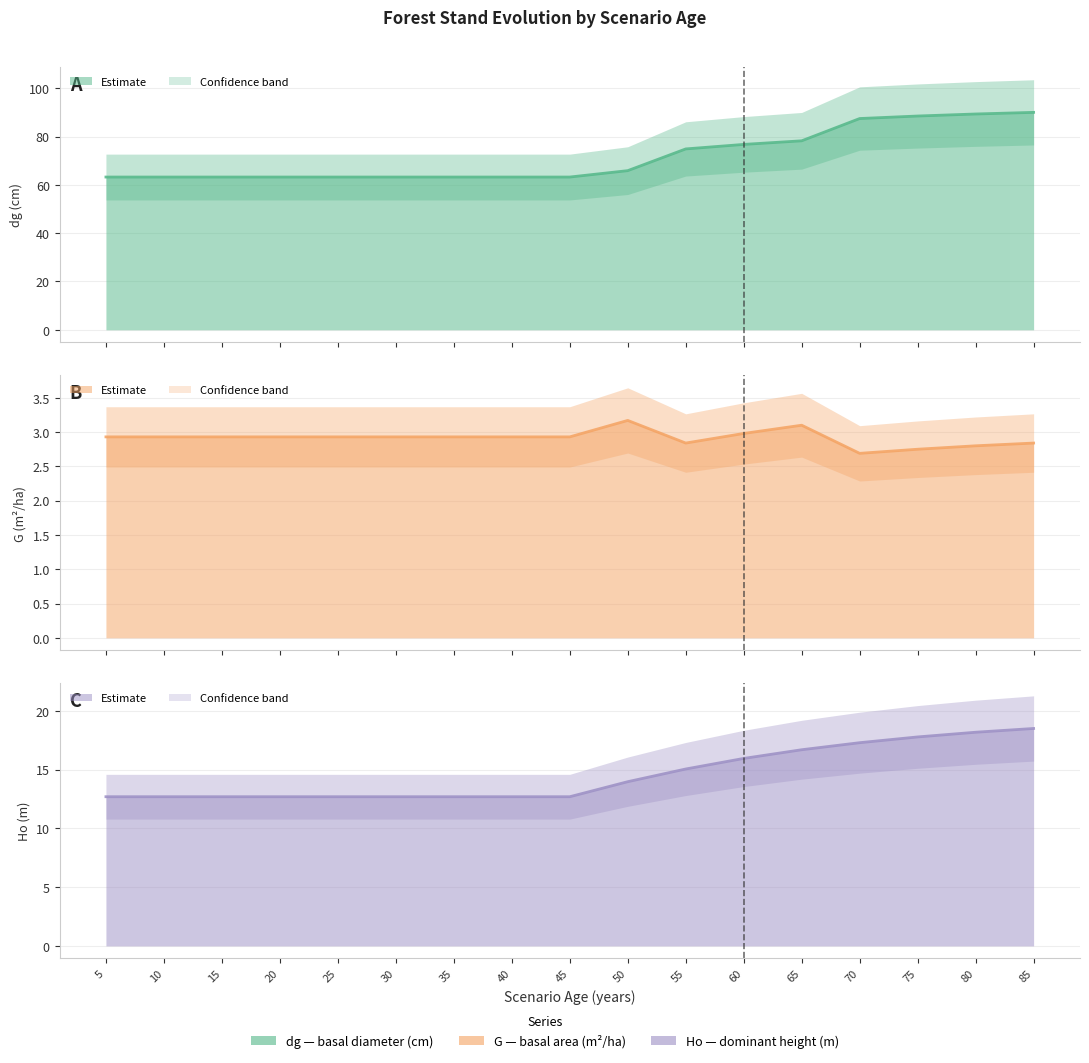

What is the sum of all G values?

49.5